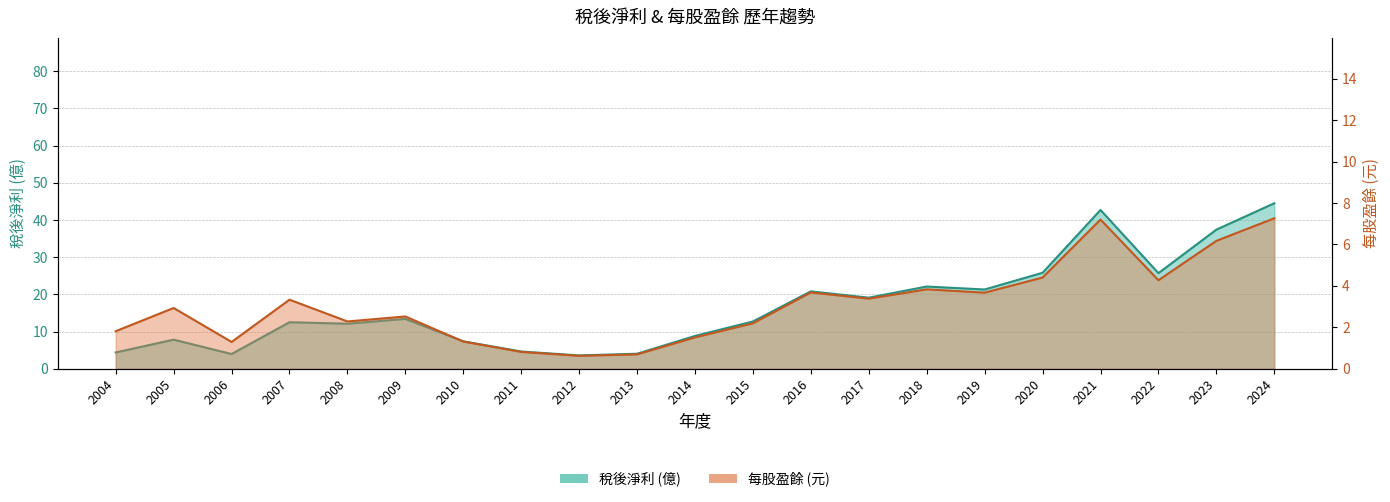

Count the number of data series in this chart.

2